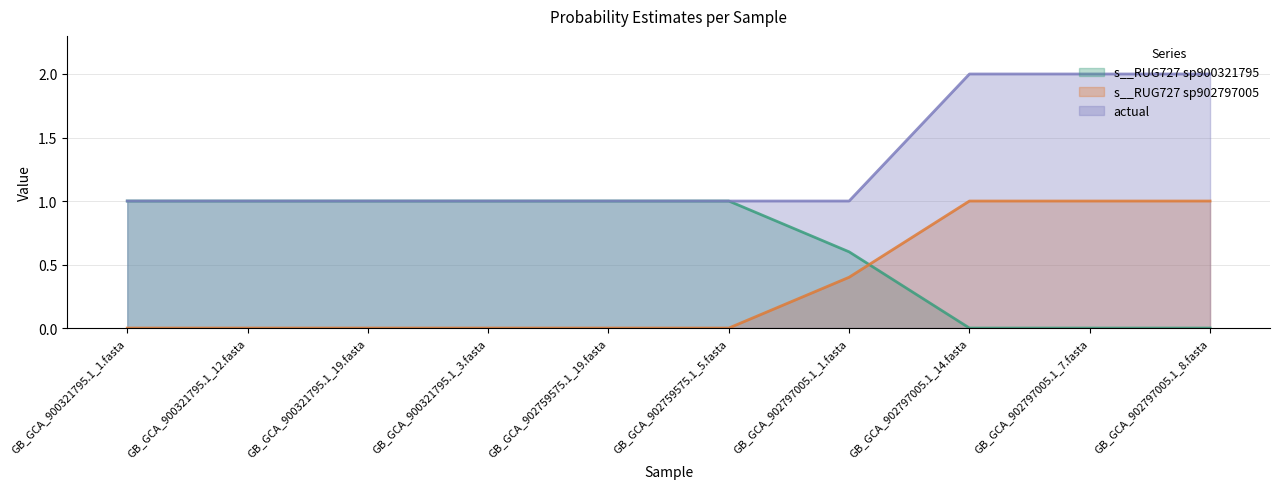

What is the label of the 1st point from the left?

GB_GCA_900321795.1_1.fasta